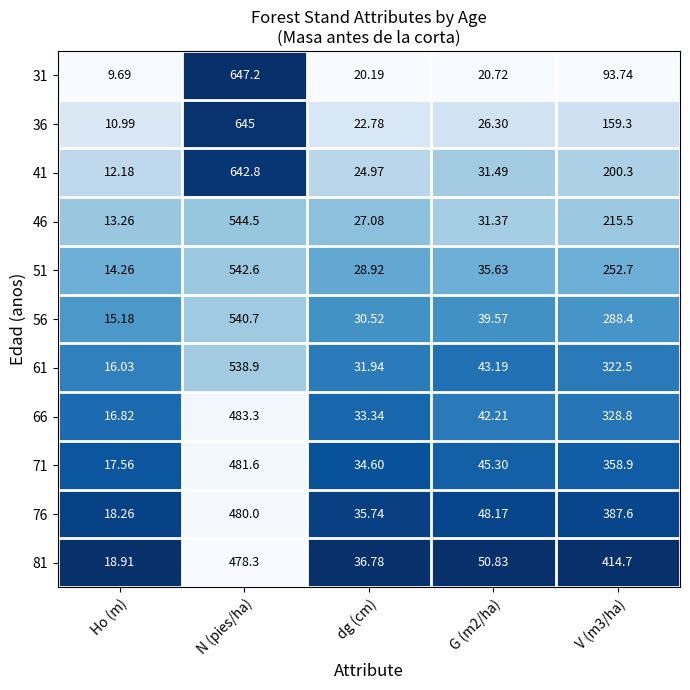

How many categories are shown in the chart?

5